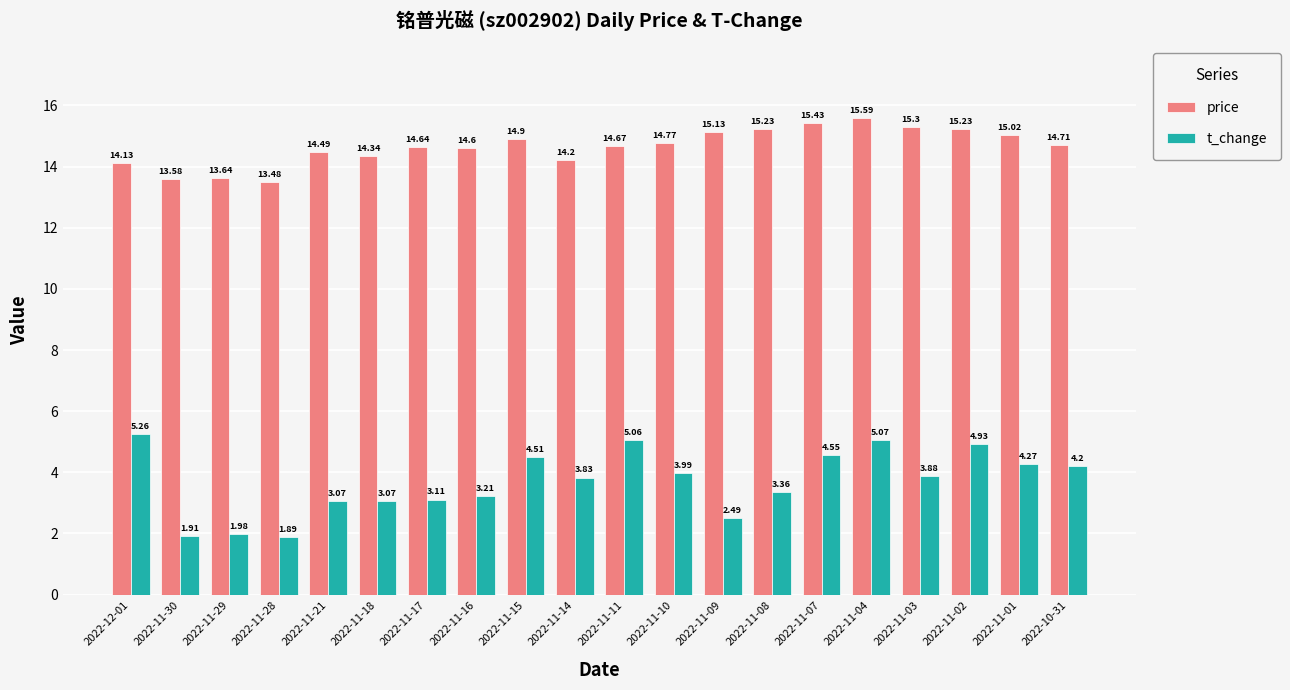

Is it true that price equals 15.0 at 2022-11-01?

True